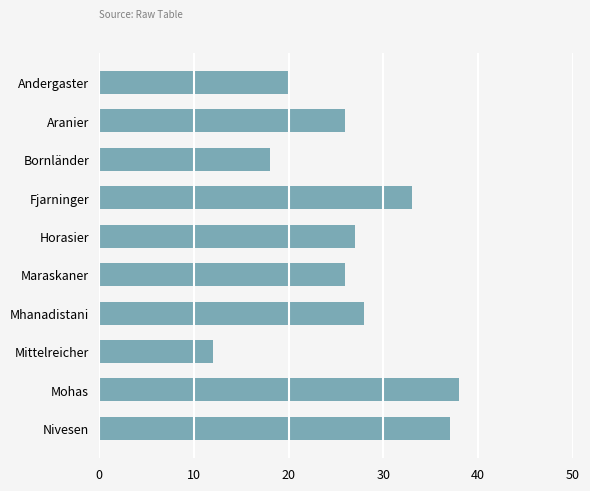

What is the sum of all values?

265